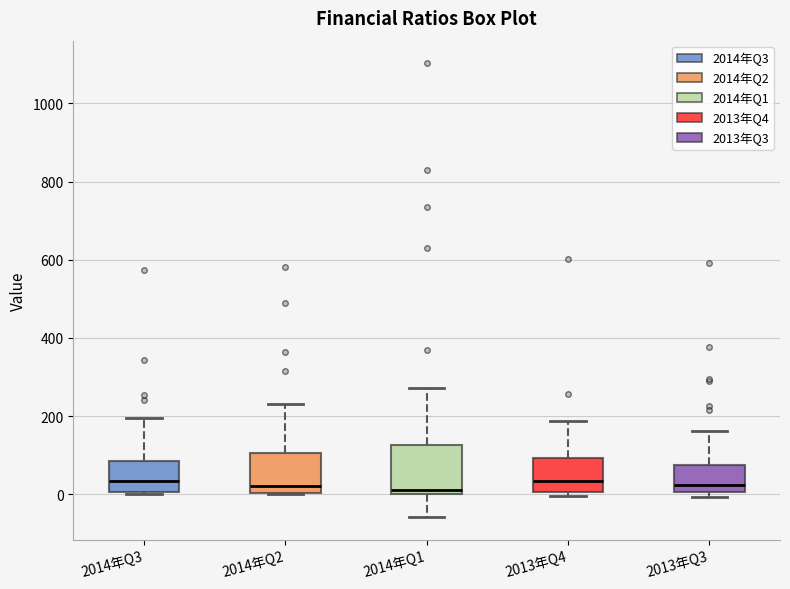

Reading left to right, read every box against the y-axis: the position of its median line, the range the box covers, and the ends of its whiskers. The values are not printed on the chart, so give them approximately, as read against the axis.

2014年Q3: median 40, box 0 to 80, whiskers 0 to 200
2014年Q2: median 20, box 0 to 100, whiskers 0 to 240
2014年Q1: median 20, box 0 to 120, whiskers -60 to 280
2013年Q4: median 40, box 0 to 100, whiskers 0 (just below the box's lower edge) to 180
2013年Q3: median 20, box 0 to 80, whiskers 0 (just below the box's lower edge) to 160